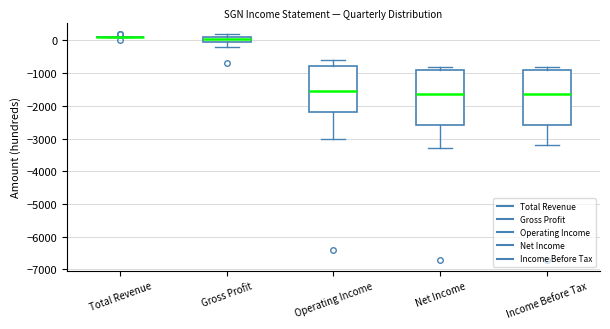

Where is the upper edge of the box for Net Income on the y-axis? The values are not printed on the chart, so give them approximately, as read against the axis.

-900